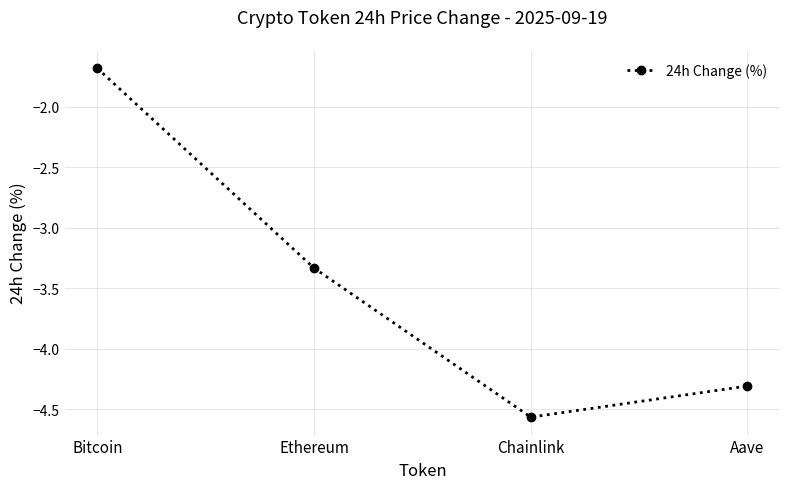

Rank the categories by value from highest to lowest.

Bitcoin, Ethereum, Aave, Chainlink